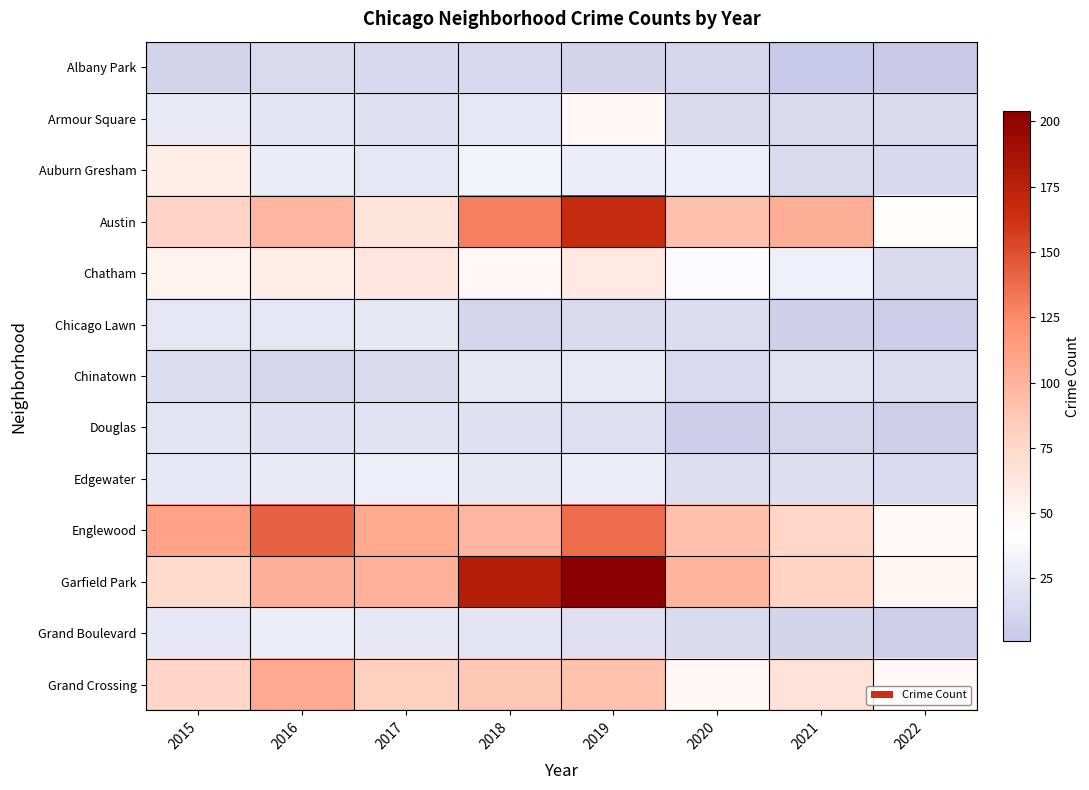

Reading left to right, list all the values displayed in this chart.

Albany Park: 2015=10	2016=15	2017=13	2018=13	2019=10	2020=12	2021=1	2022=3
Armour Square: 2015=27	2016=22	2017=20	2018=23	2019=47	2020=15	2021=16	2022=15
Auburn Gresham: 2015=56	2016=28	2017=23	2018=33	2019=29	2020=30	2021=15	2022=13
Austin: 2015=78	2016=99	2017=65	2018=130	2019=167	2020=92	2021=104	2022=44
Chatham: 2015=51	2016=57	2017=62	2018=48	2019=60	2020=40	2021=31	2022=16
Chicago Lawn: 2015=23	2016=23	2017=25	2018=11	2019=15	2020=17	2021=8	2022=5
Chinatown: 2015=17	2016=12	2017=15	2018=25	2019=26	2020=14	2021=21	2022=17
Douglas: 2015=22	2016=20	2017=21	2018=20	2019=19	2020=6	2021=11	2022=7
Edgewater: 2015=24	2016=27	2017=30	2018=25	2019=29	2020=18	2021=18	2022=14
Englewood: 2015=111	2016=142	2017=107	2018=98	2019=138	2020=92	2021=76	2022=46
Garfield Park: 2015=73	2016=103	2017=101	2018=178	2019=204	2020=100	2021=79	2022=50
Grand Boulevard: 2015=24	2016=29	2017=25	2018=22	2019=19	2020=16	2021=10	2022=7
Grand Crossing: 2015=77	2016=106	2017=82	2018=88	2019=91	2020=47	2021=66	2022=47